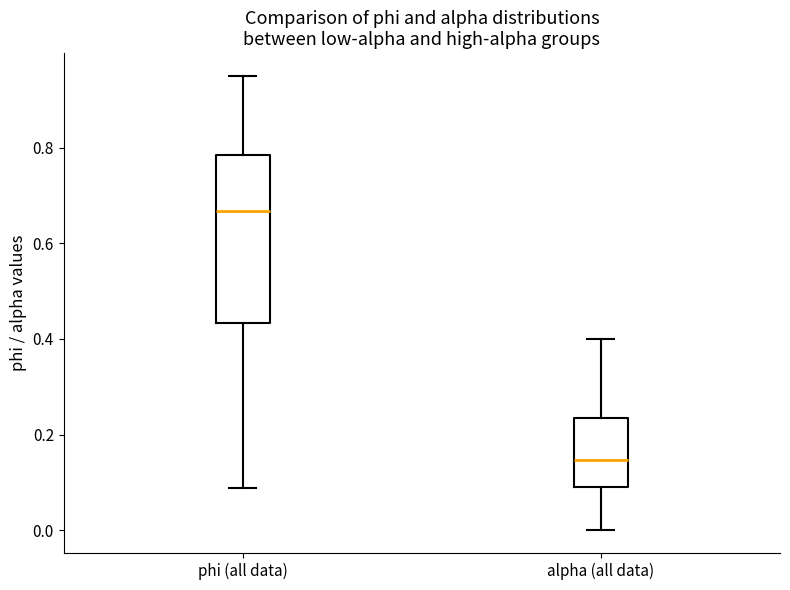

Where is the upper edge of the box for phi (all data) on the y-axis? The values are not printed on the chart, so give them approximately, as read against the axis.

0.78